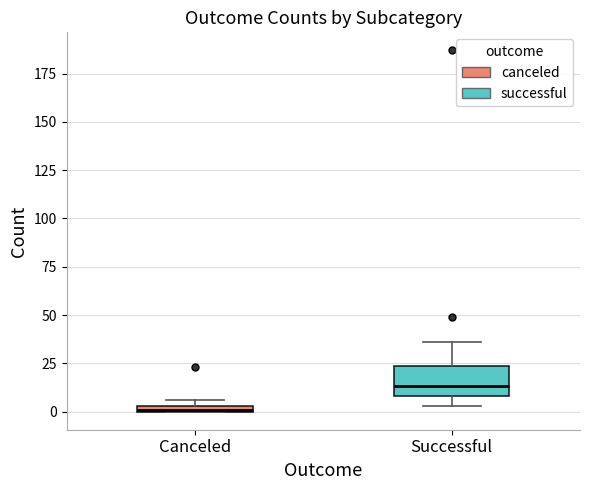

Which box has the lowest median line?

Canceled